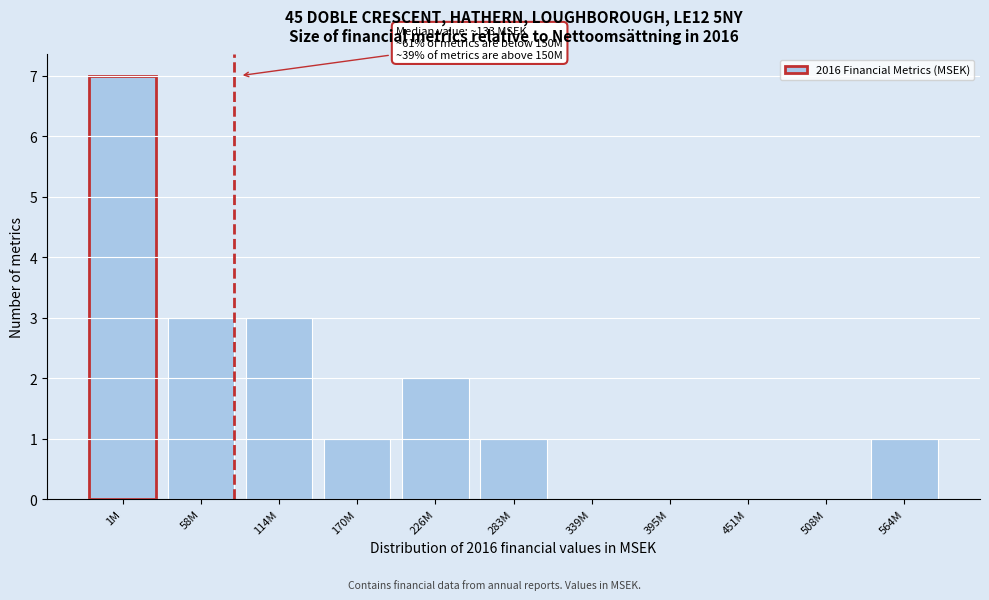

Reading right to left, what are all the values shown in this chart?

564M=1	508M=0	451M=0	395M=0	339M=0	283M=1	226M=2	170M=1	114M=3	58M=3	1M=7